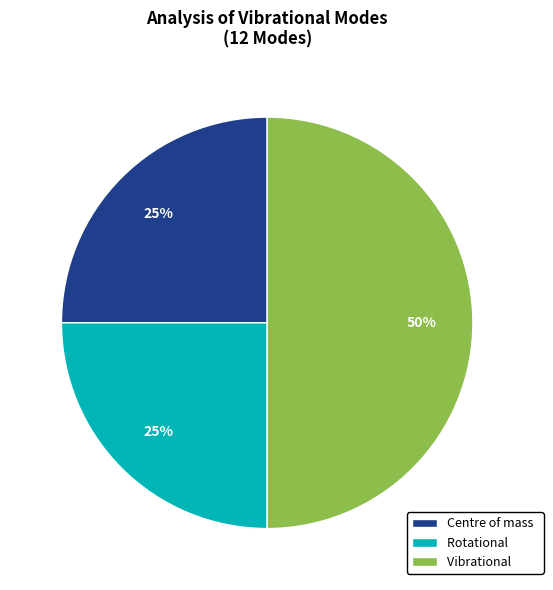

True or false: Centre of mass accounts for 25% of the total.

True